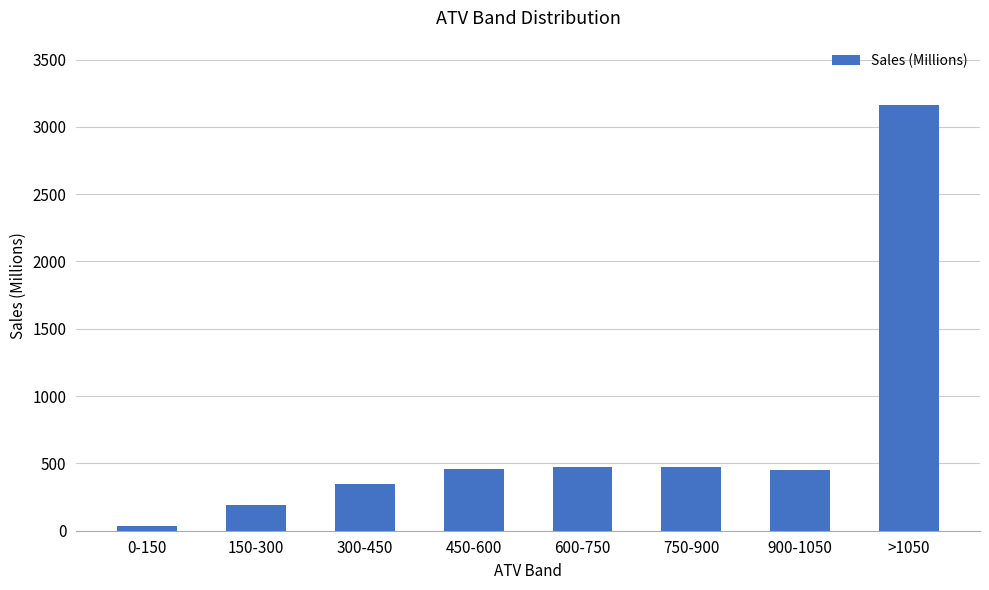

True or false: the data shows 450.0 at 900-1050.

True